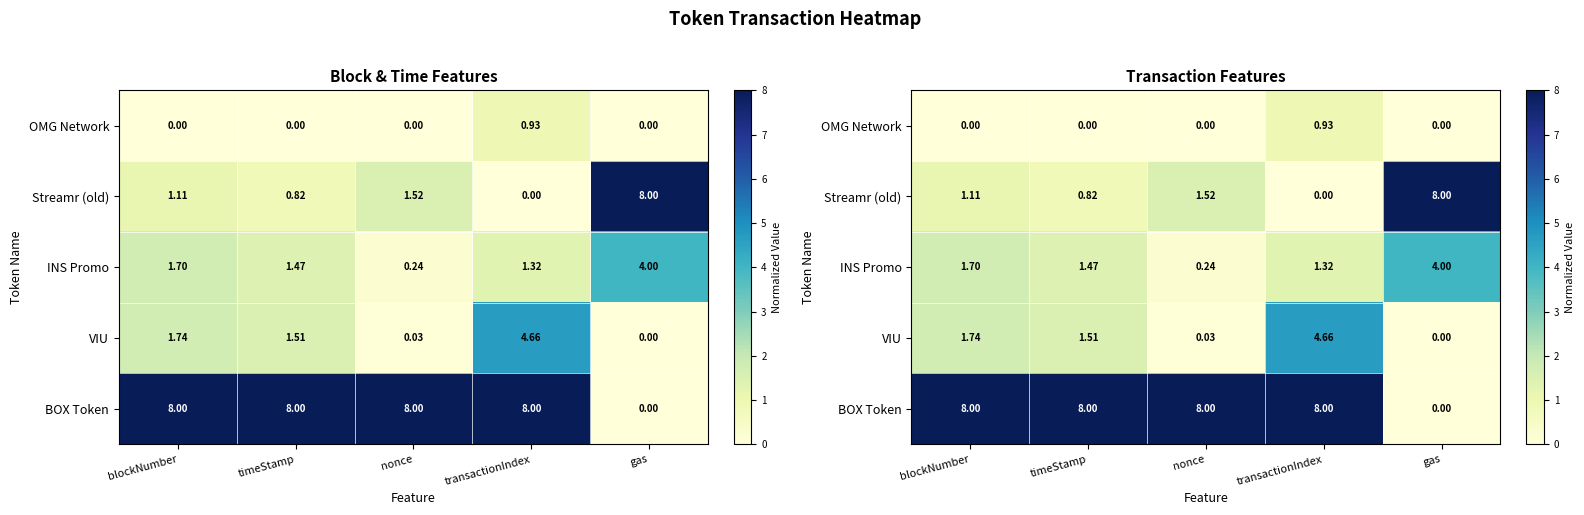

How many BOX Token values are between 8 and 9?

4